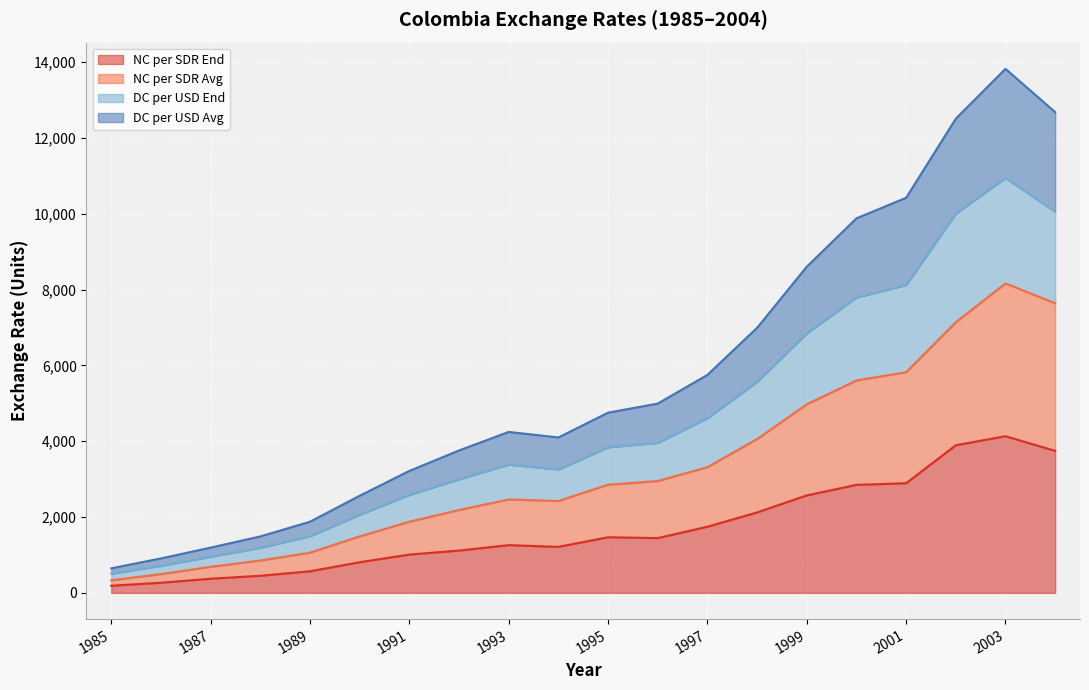

What is the highest value of the NC per SDR End series?

4132.2